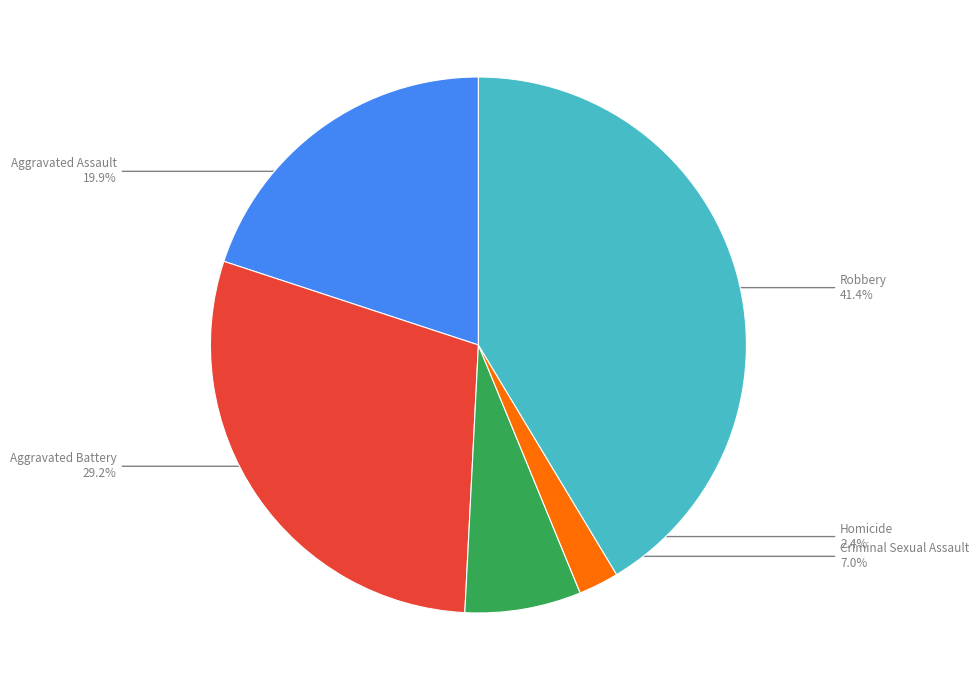

Does any single category account for the majority?

No